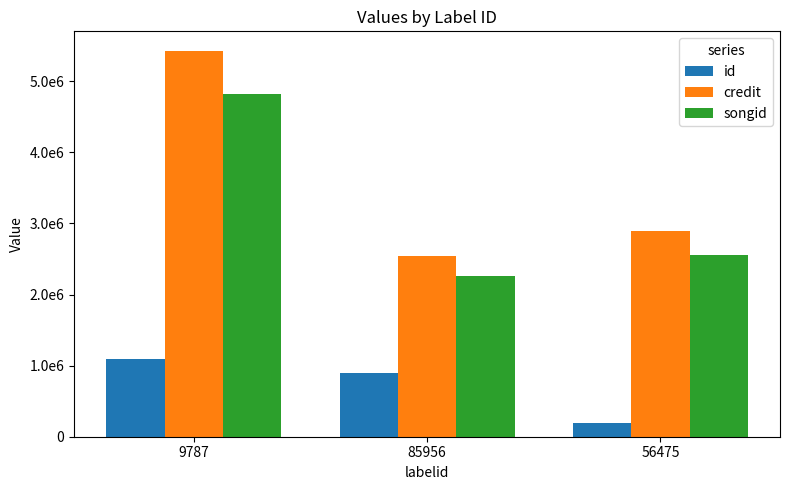

How many credit values are between 2540451 and 5431921?

3